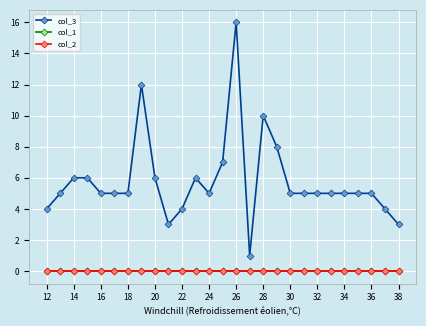

Is this an area chart (filled region under the line)?

No